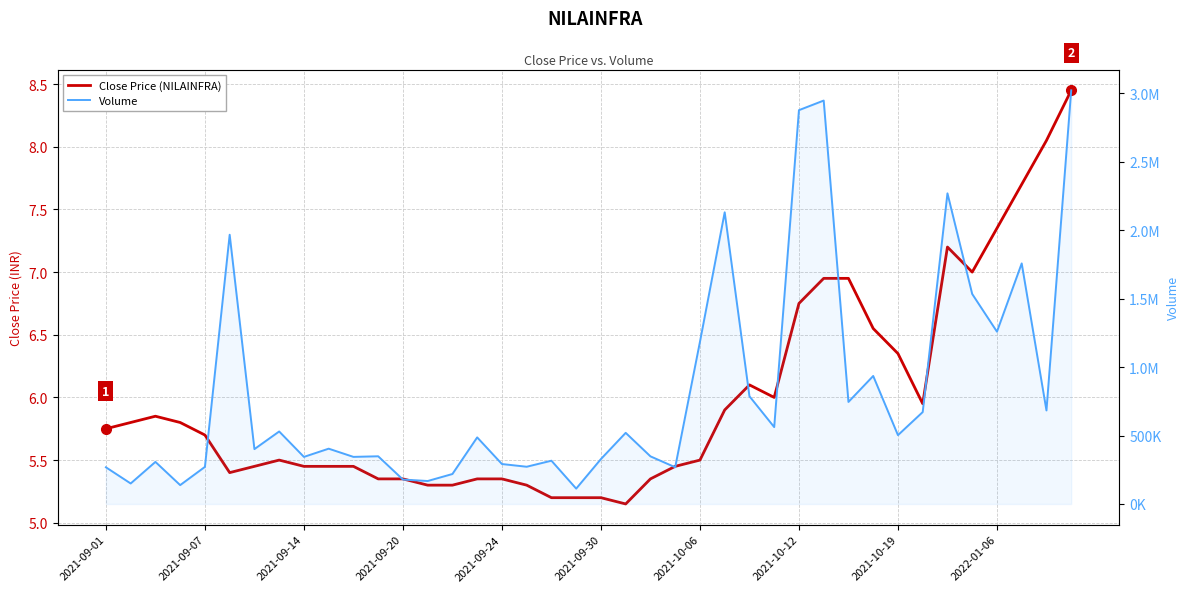

What is the highest value of the Volume series?

3021797.0